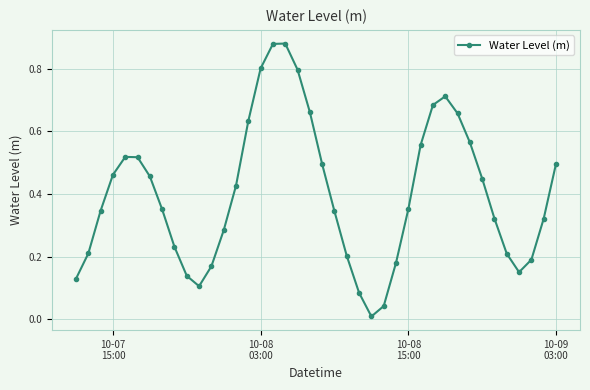

How many points are lower than both their immediate neighbors (excluding endpoints)?

3